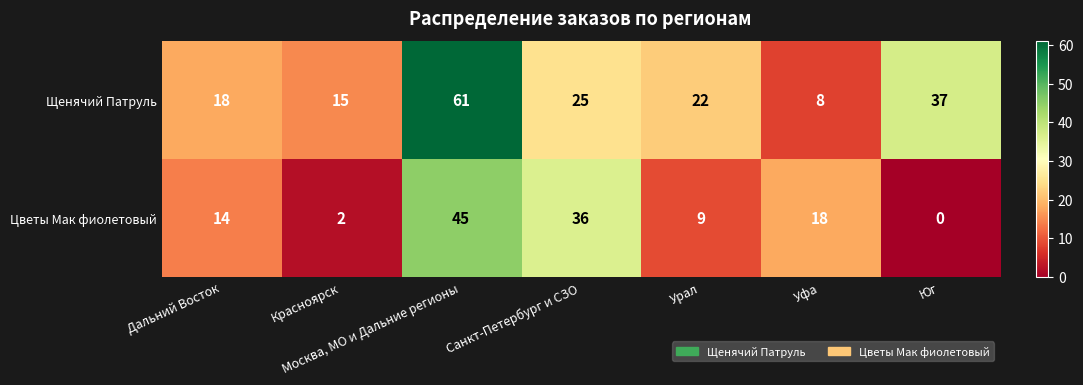

Rank the series by their maximum value, from lowest to highest.

Цветы Мак фиолетовый, Щенячий Патруль